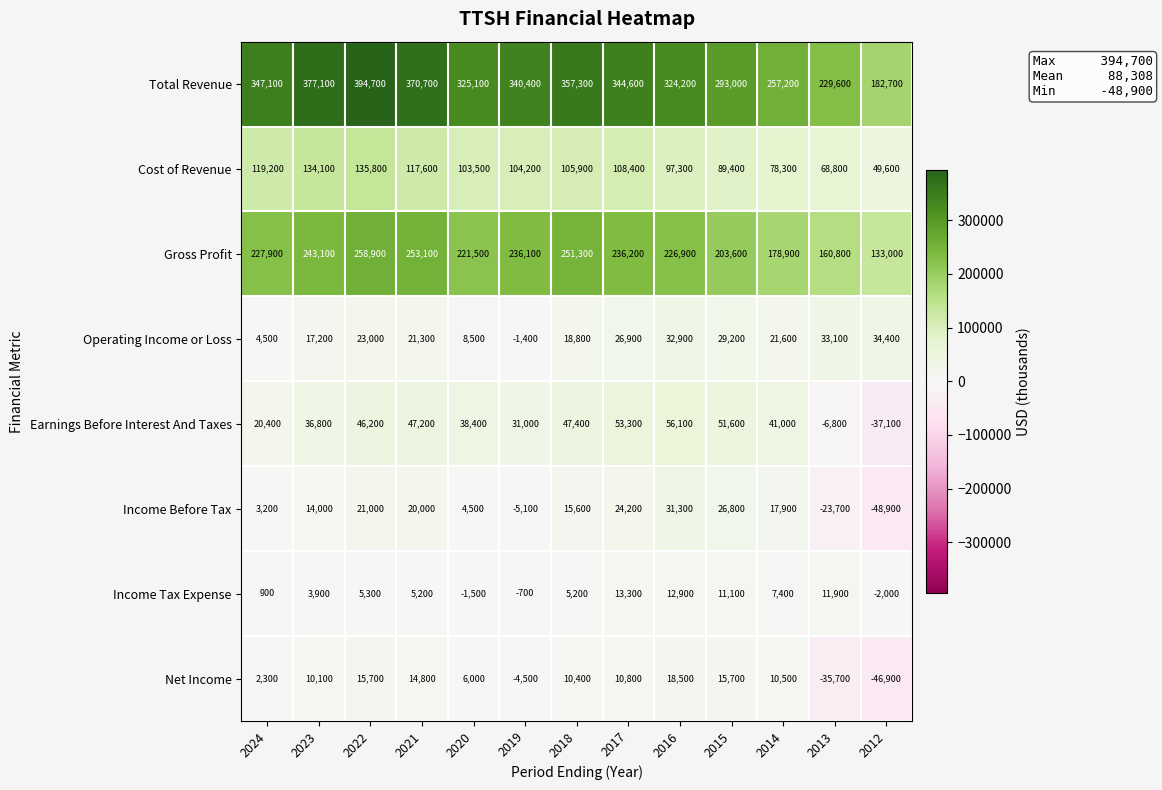

What is the total value across all series at 2015?

720400